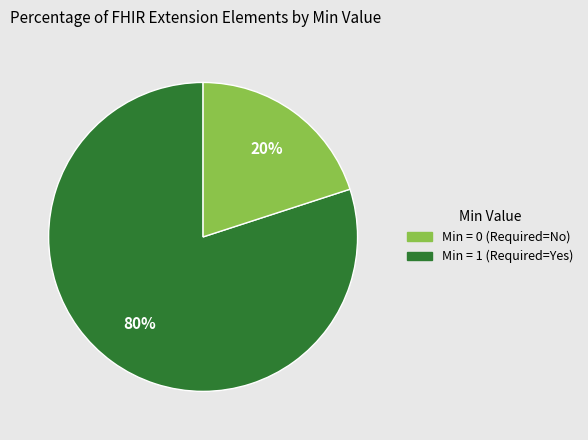

To the nearest percent, what is the average slice percentage?

50%